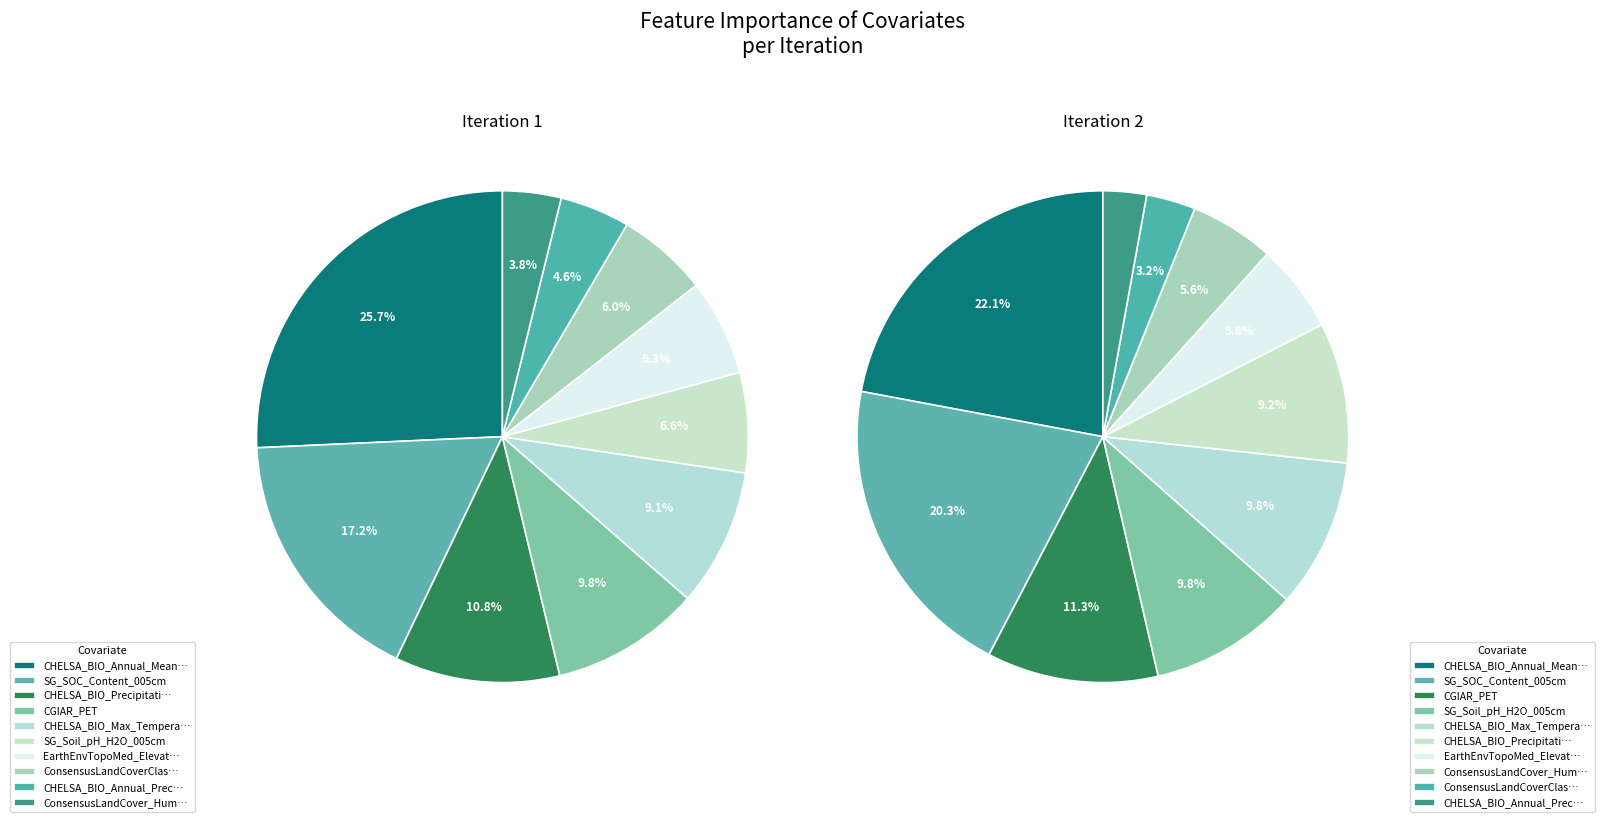

To the nearest percent, what percentage of the pie is CHELSA_BIO_Max_Temperature_of_Warmest_Month?

9%